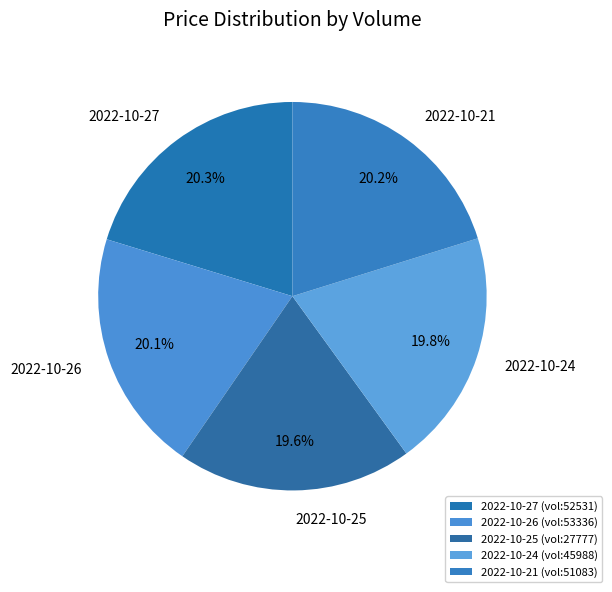

How many segments does this pie chart have?

5